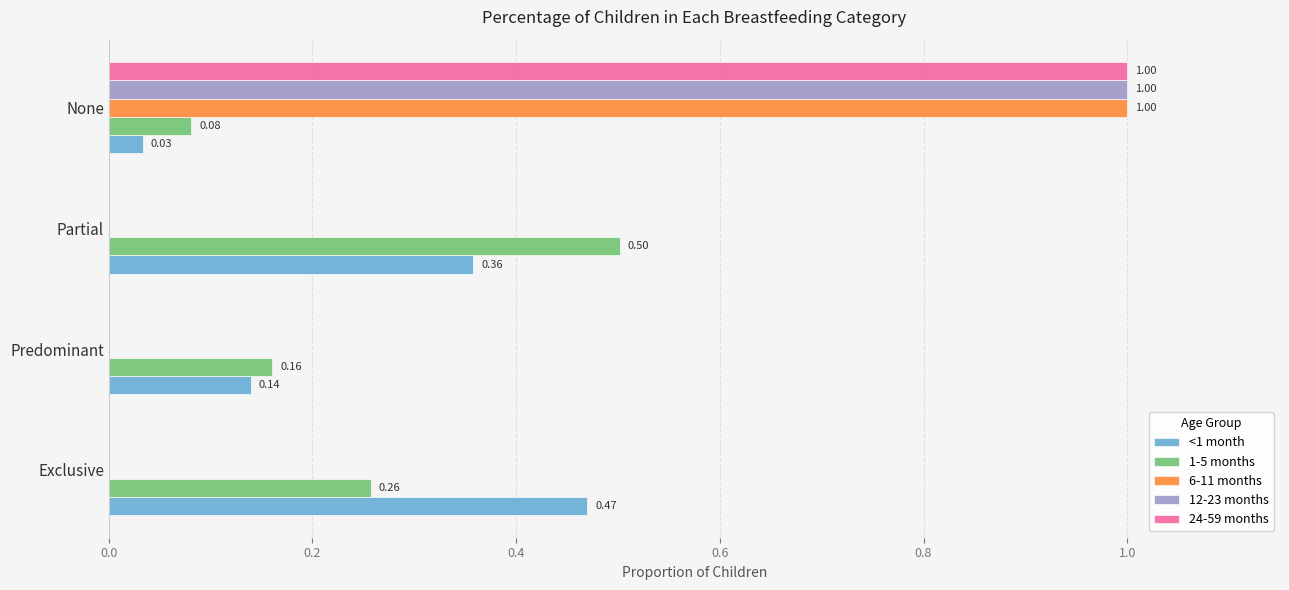

How many categories are shown in the chart?

4